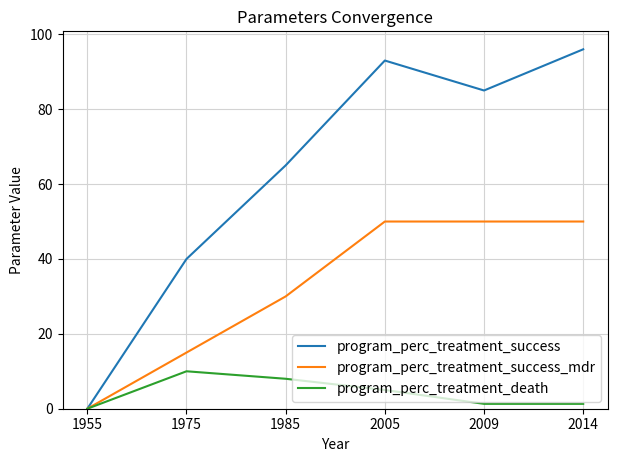

Rank the series at 1985 from lowest to highest value.

program_perc_treatment_death, program_perc_treatment_success_mdr, program_perc_treatment_success